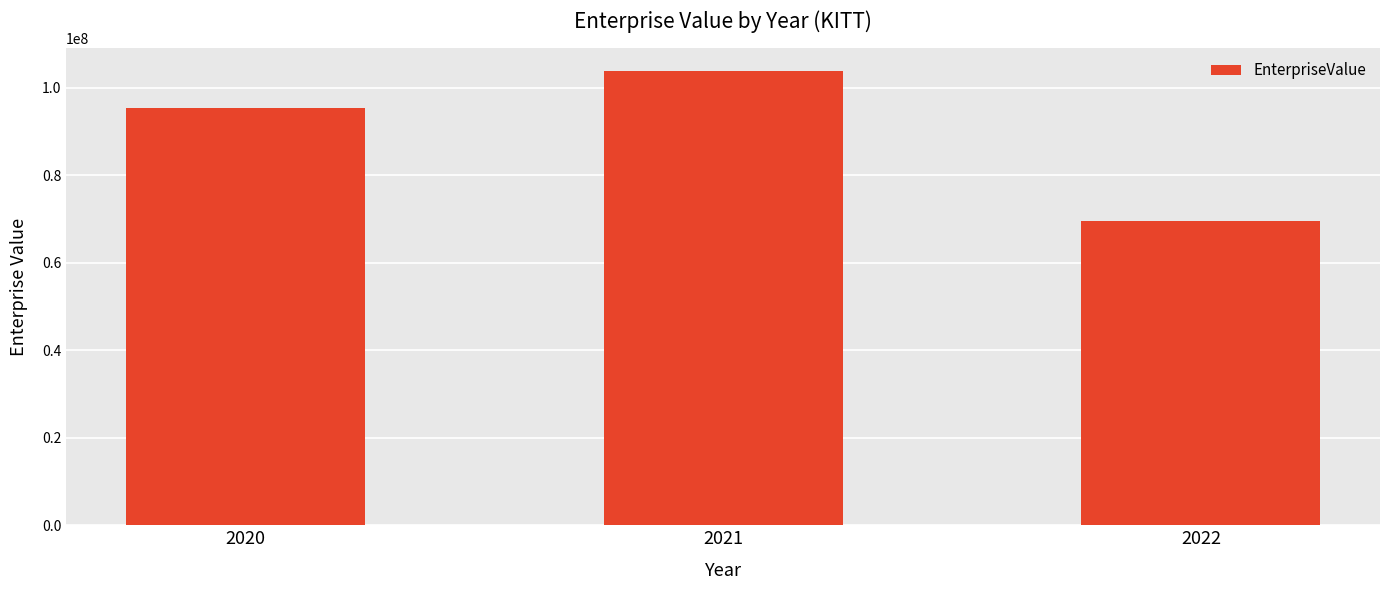

What is the ratio of the value at 2022 to the value at 2020?

0.7